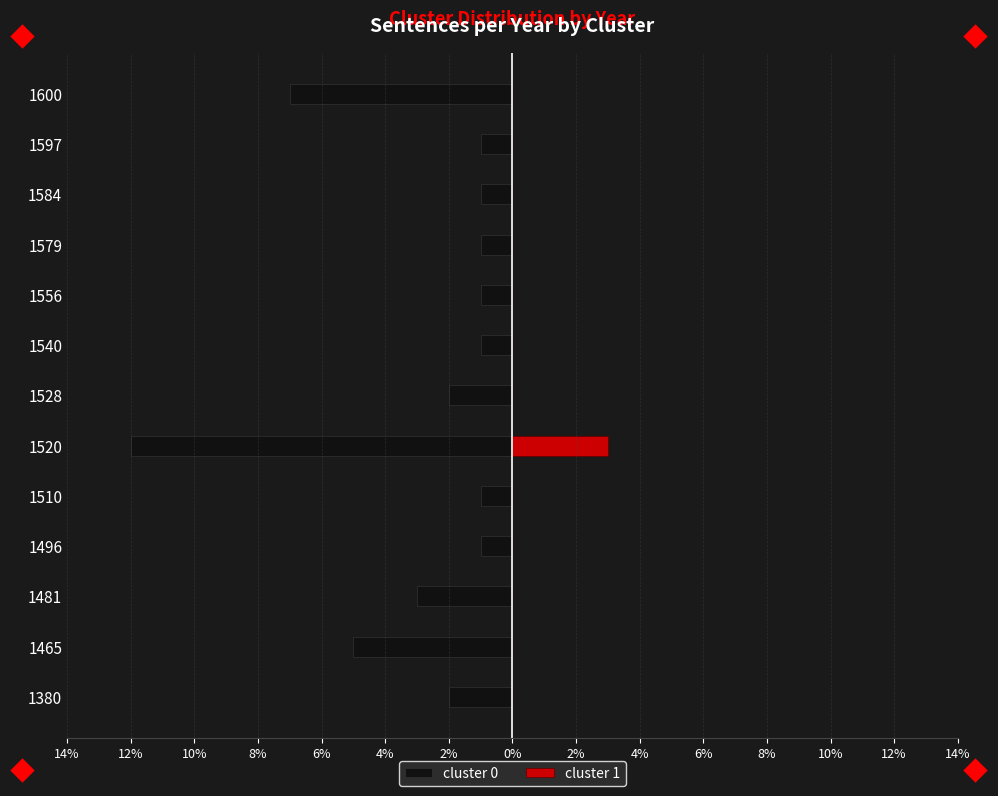

How many groups of bars are there?

13